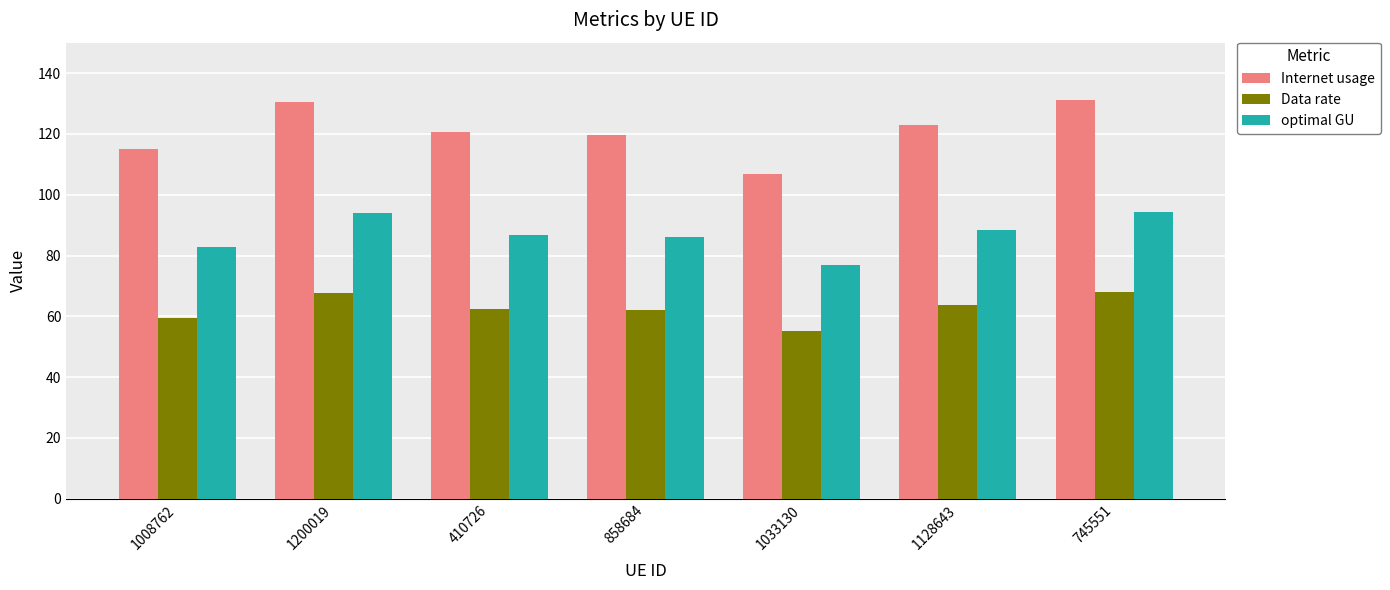

How many bars are there in each group?

3